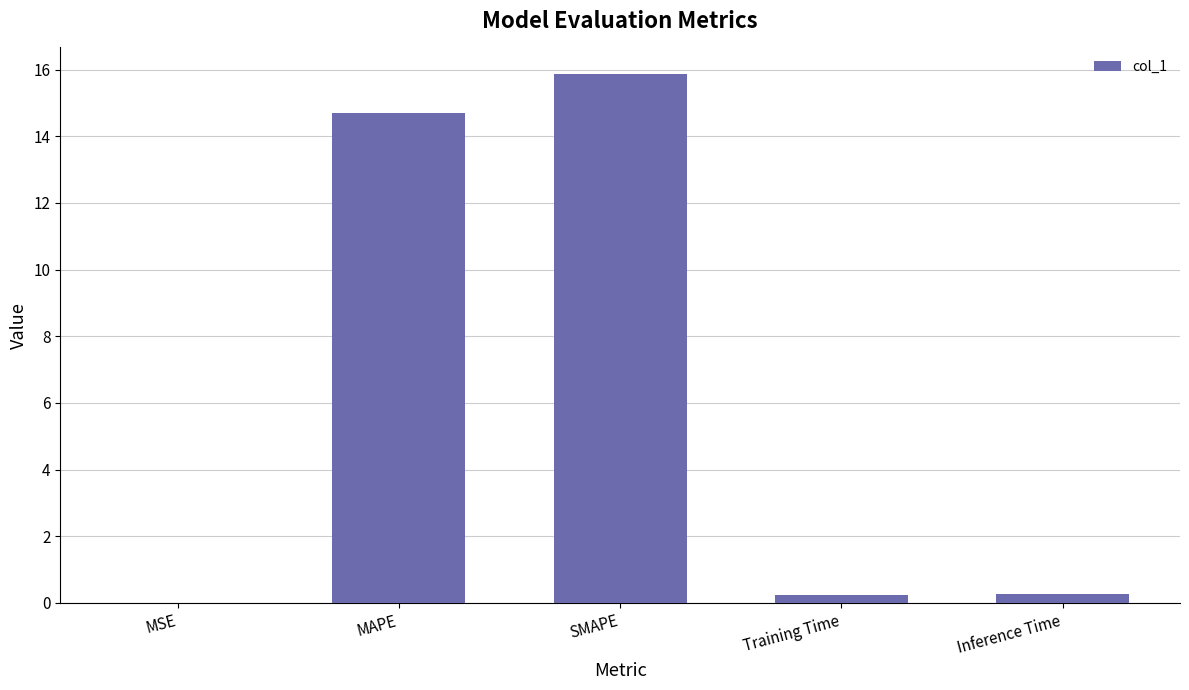

Read the value at SMAPE.

15.9